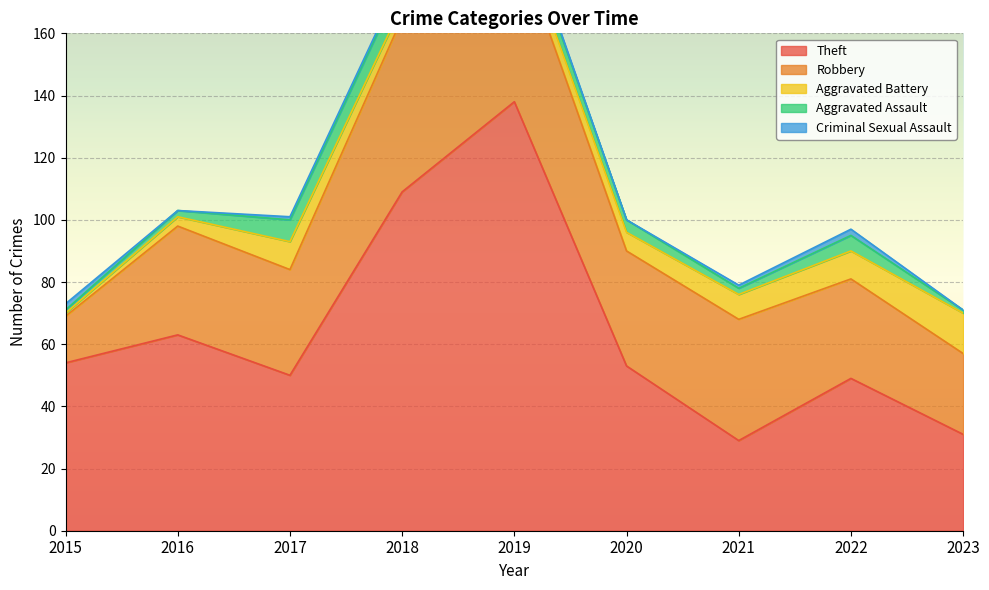

Which category has the highest value in the Theft series?

2019